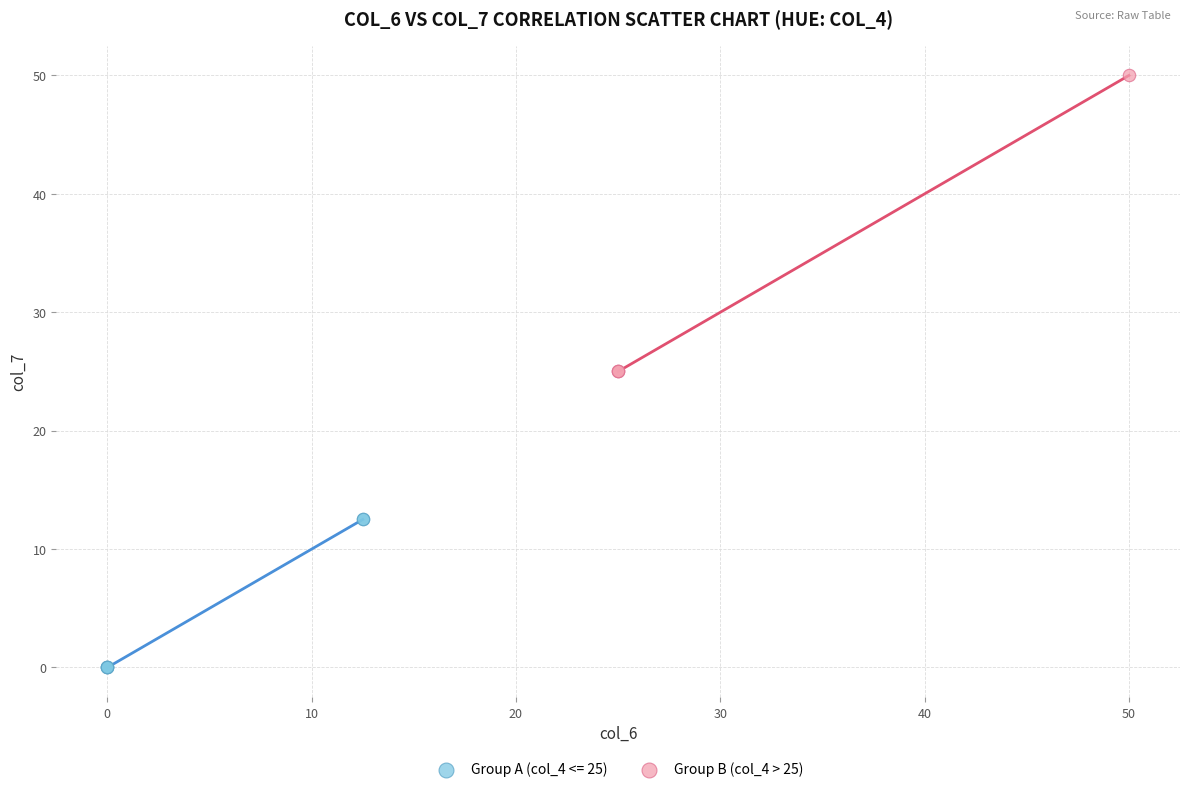

Which series has the largest Y range (max minus min)?

Group B (col_4 > 25)